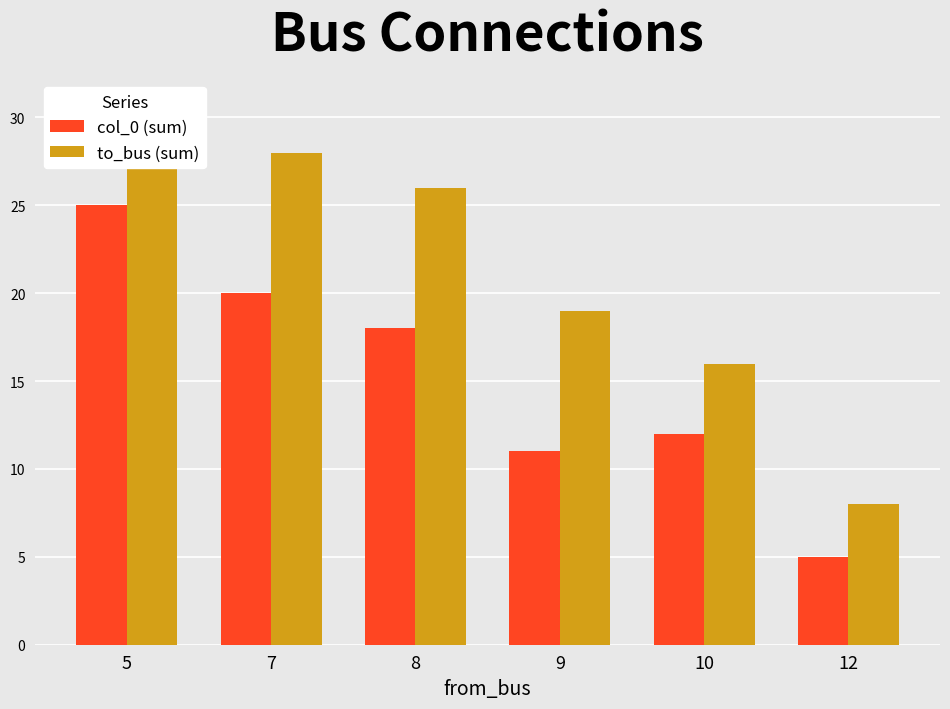

List the series in order of their peak value, lowest first.

col_0 (sum), to_bus (sum)